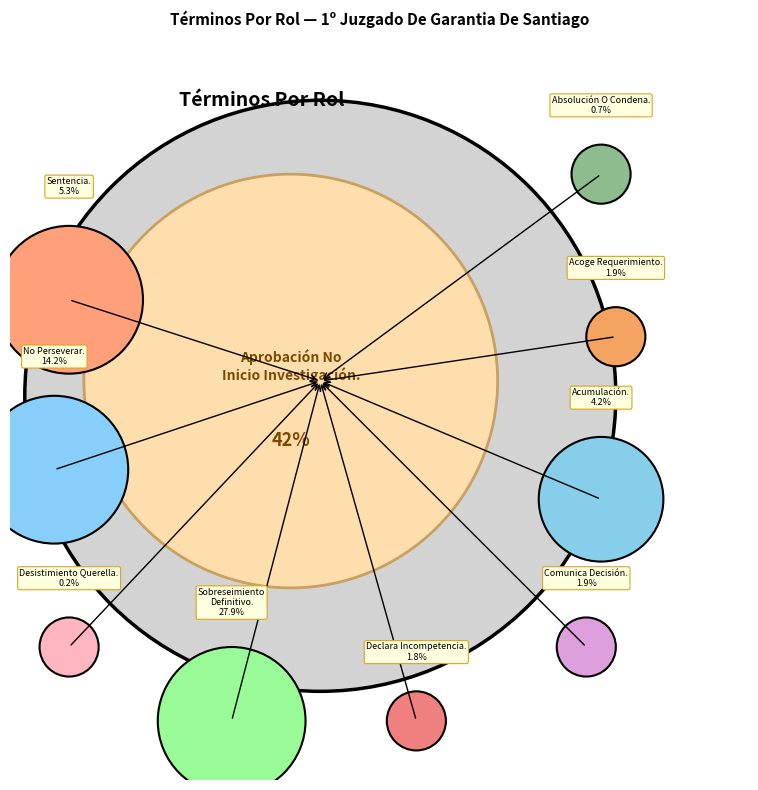

Is there any slice that represents more than half of the pie?

No